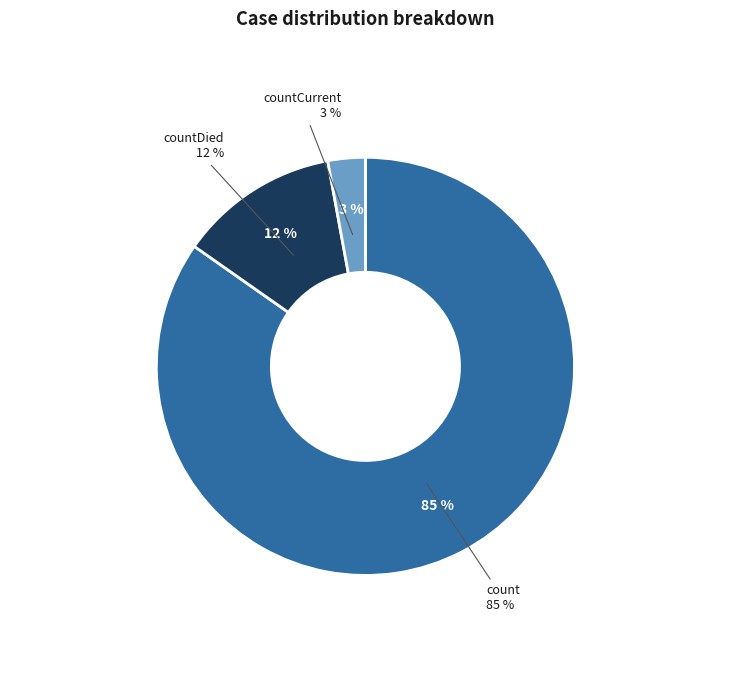

What is the ratio of the value at count to the value at countCurrent?

29.3